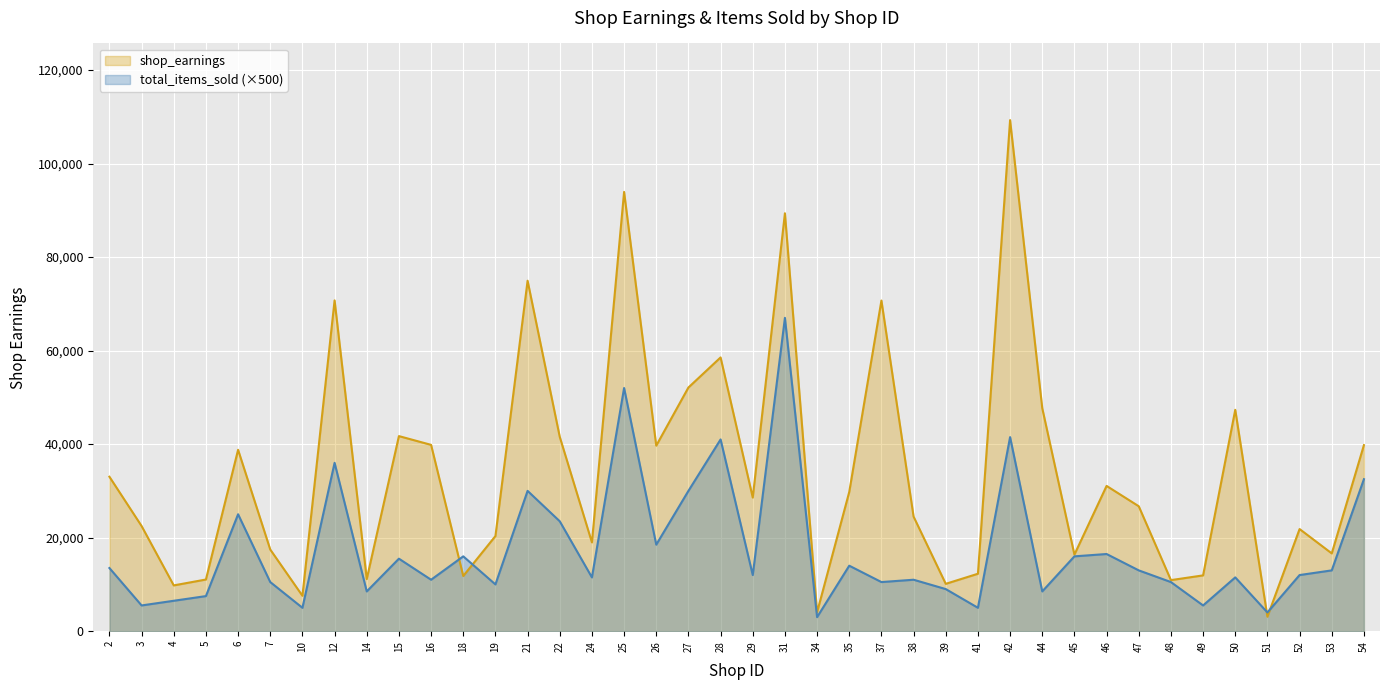

What is the total value across all series at 31?

156366.0